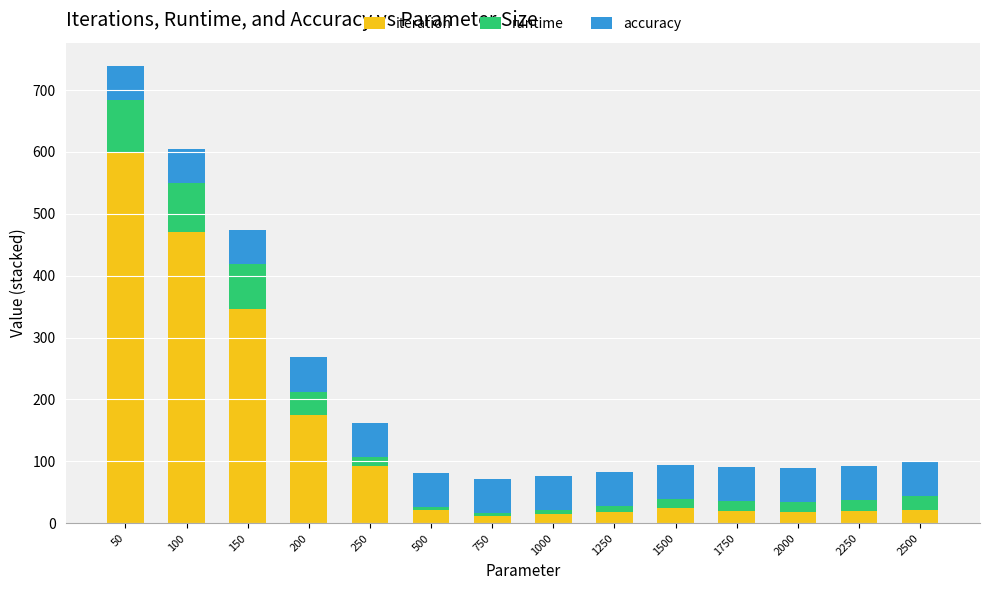

What is the highest value of the iteration series?

600.0